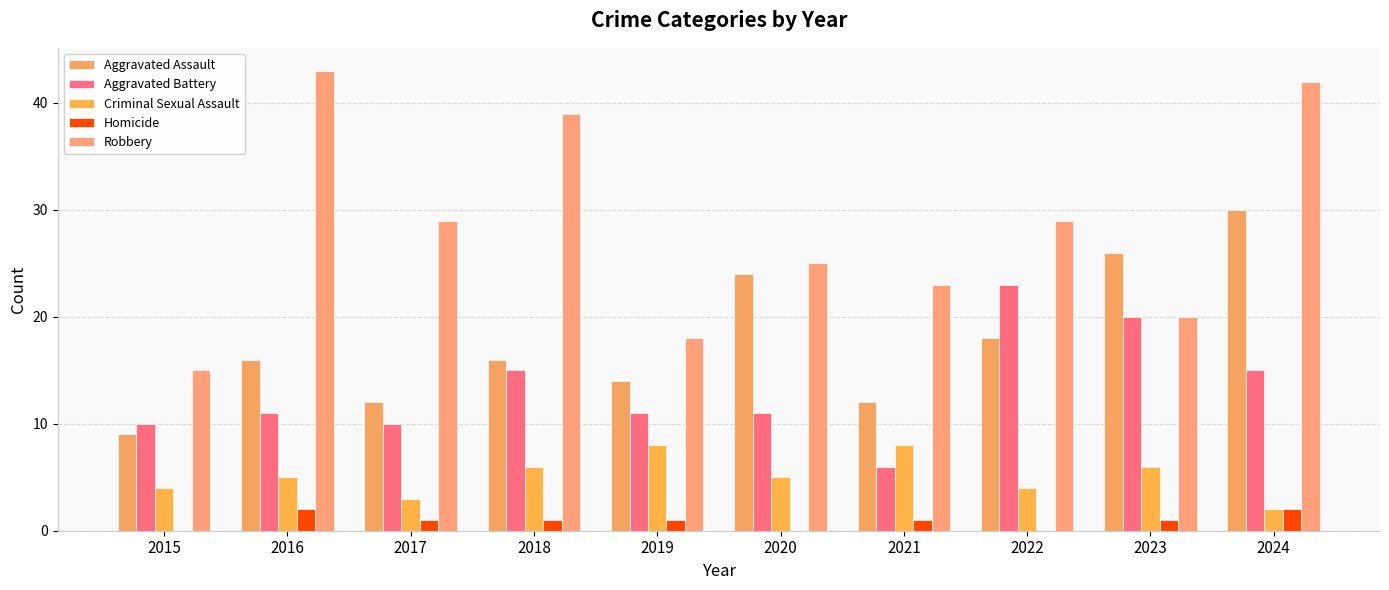

Between 2023 and 2017, which is larger?

2023